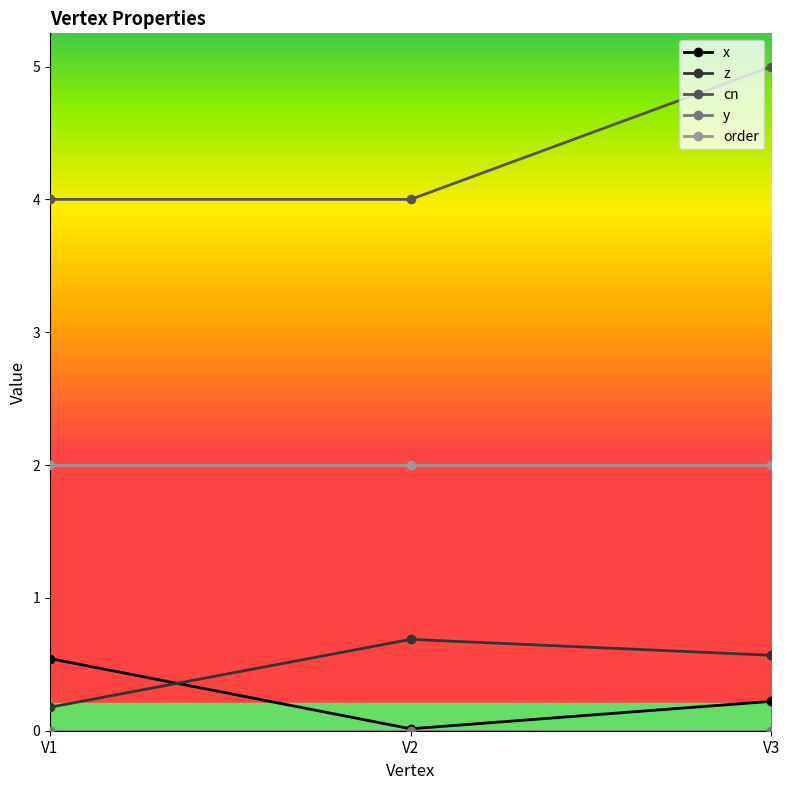

What is the difference between the highest and lowest values at V1?

4.0